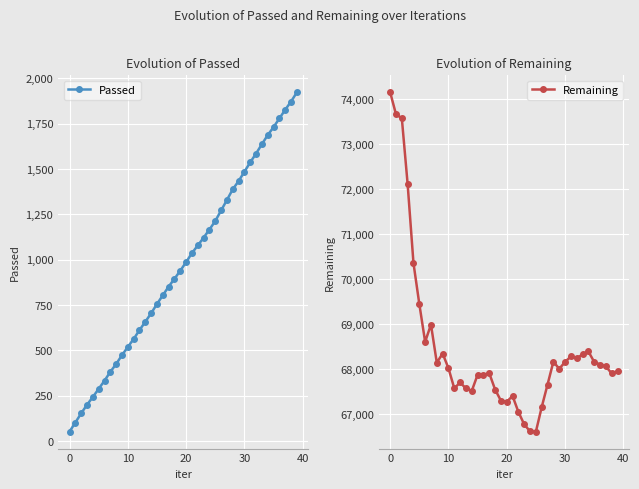

Between 31 and 35, which series saw the biggest shift?

Passed